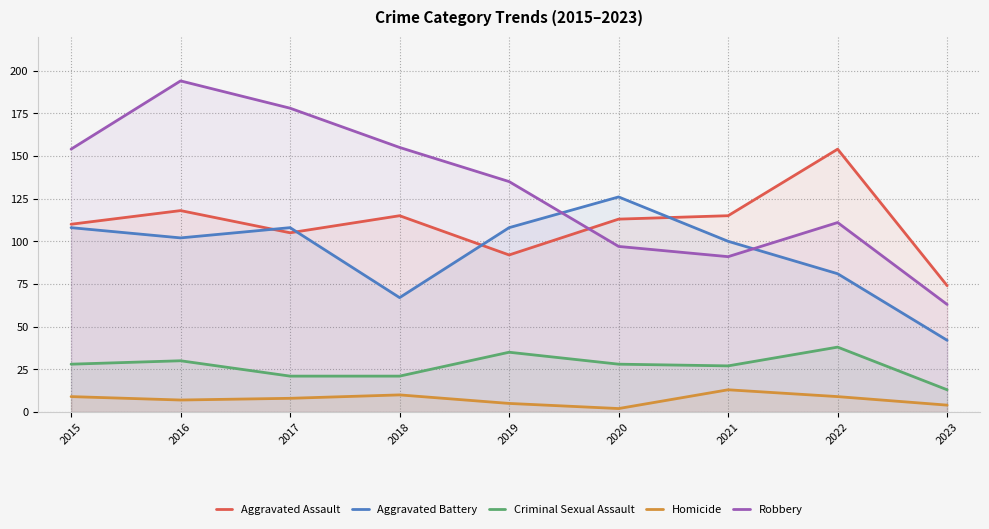

How many data points in Homicide are less than 8?

4